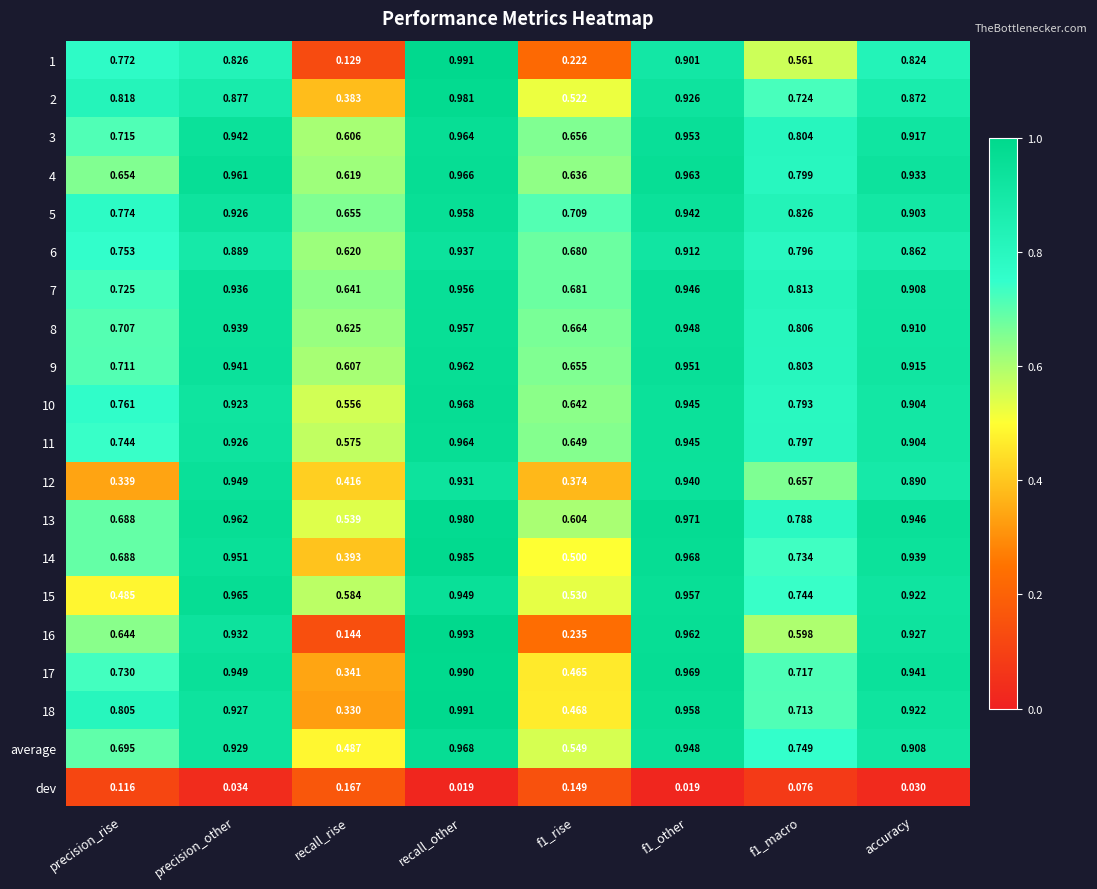

Which category has the highest value in the 12 series?

precision_other